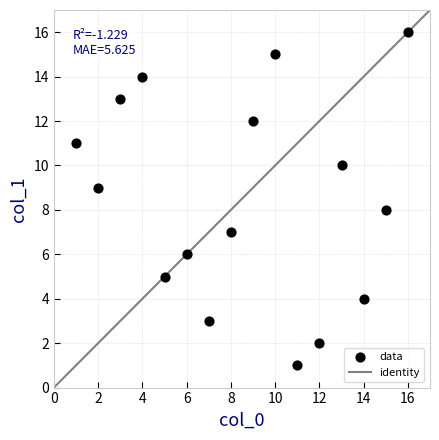

What is the range of X values (max minus min)?

15